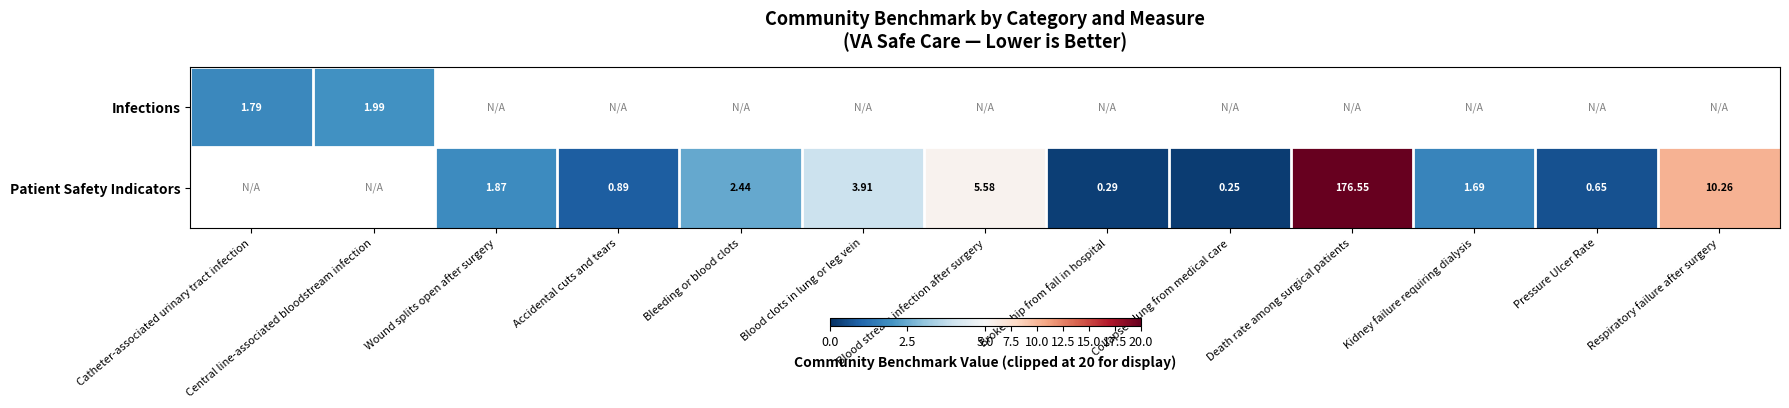

The Patient Safety Indicators series shows 20.0 at Death rate among surgical patients. True or false?

True